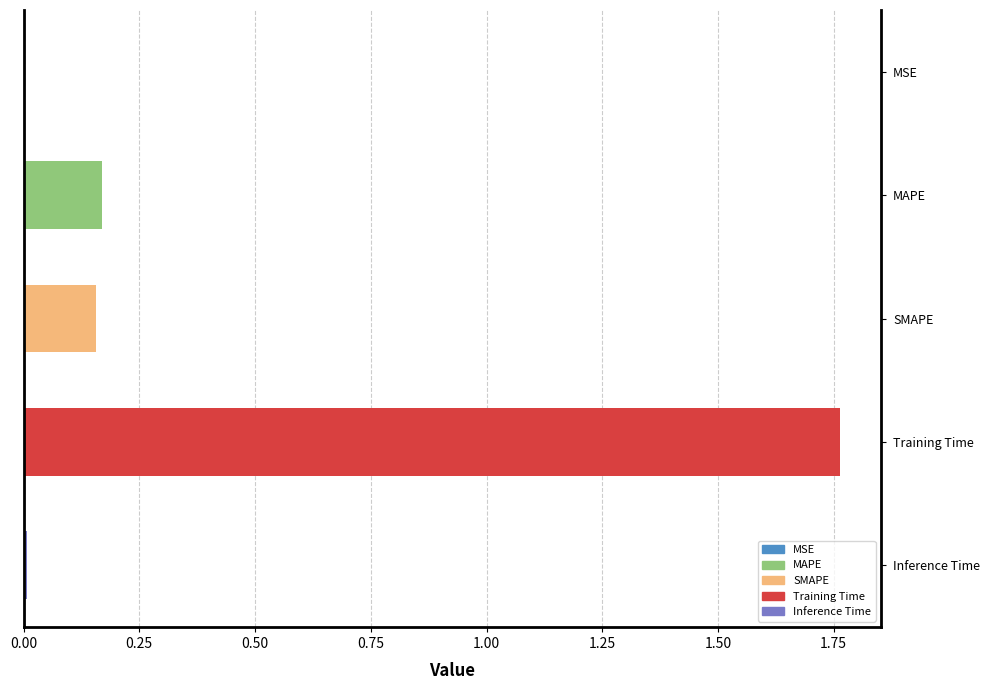

Which category has the highest value across all series?

Training Time